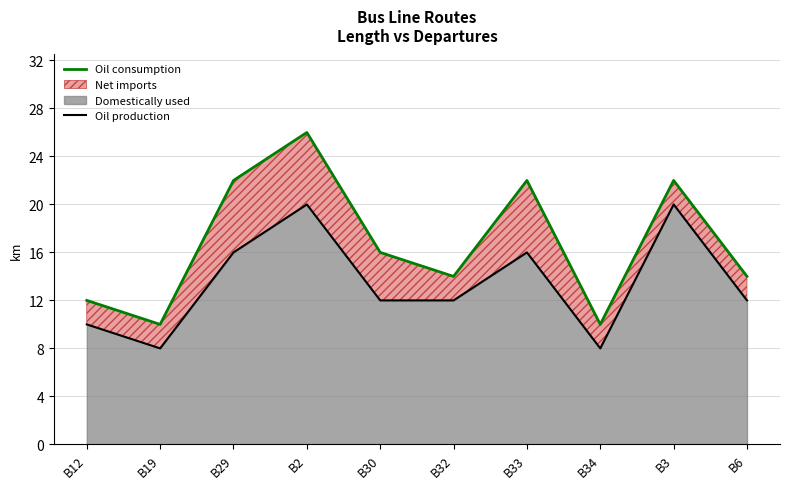

How many Oil production values are between 10 and 16?

6